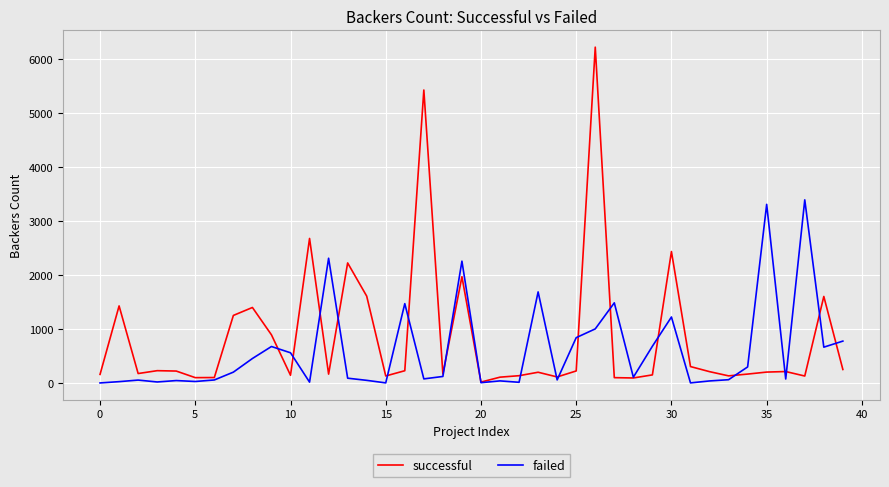

Is this an area chart (filled region under the line)?

No